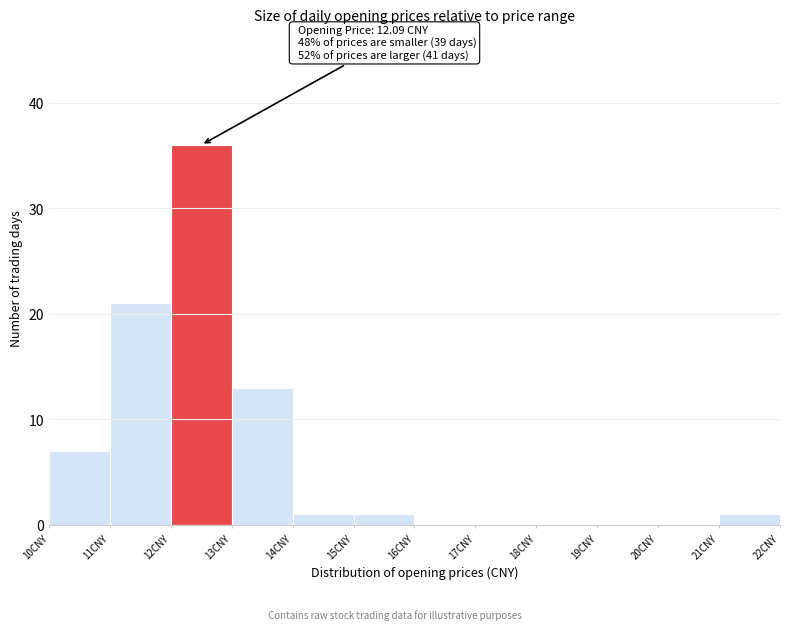

Which range on the x-axis has the tallest bar?

12 to 13